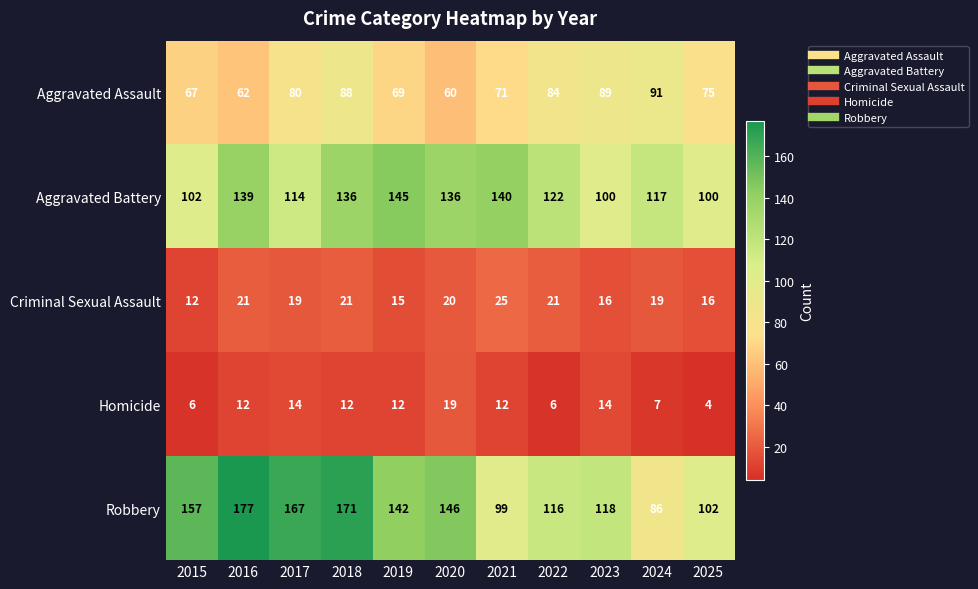

At how many categories does at least one series exceed 92?

11